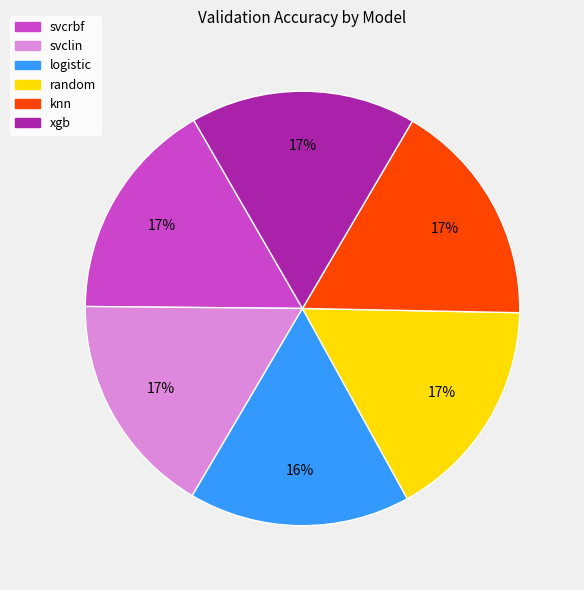

To the nearest percent, what is the average slice percentage?

17%